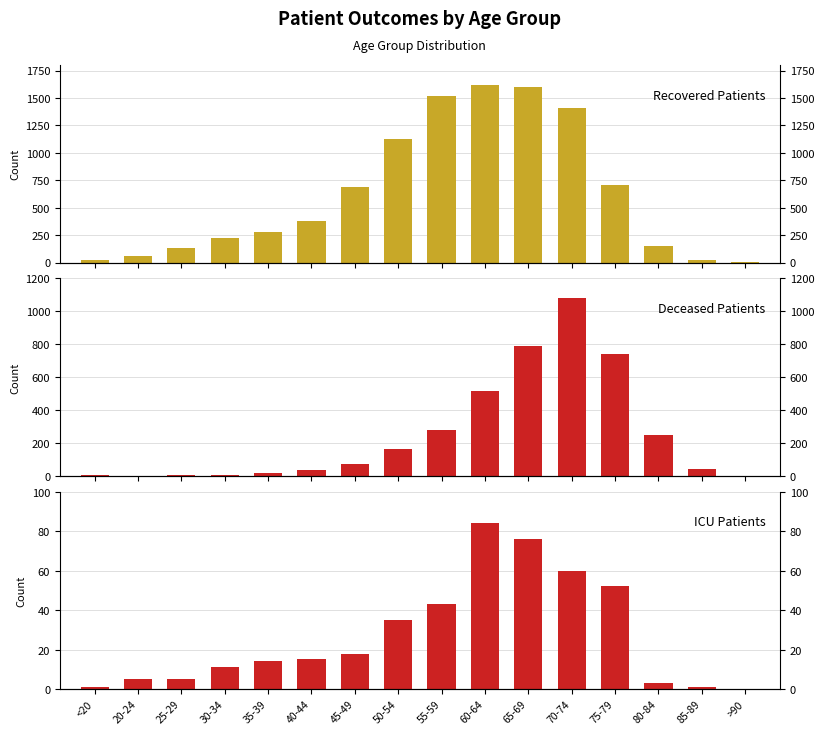

Does the chart contain any negative values?

No